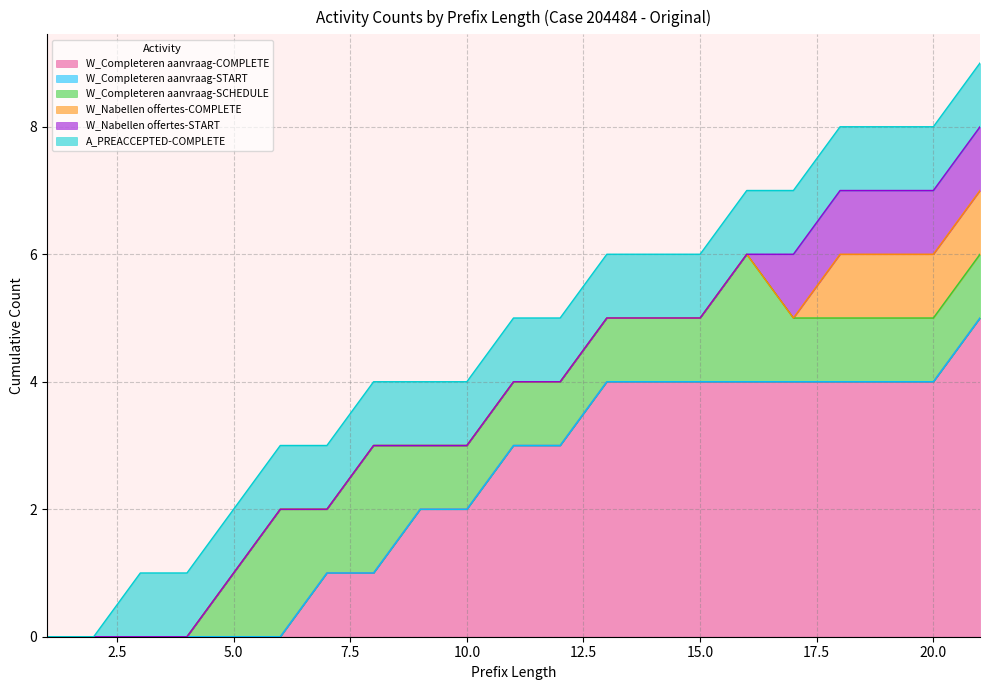

Reading left to right, transcribe all the data shown in this chart.

W_Completeren aanvraag-COMPLETE: 1=0	2=0	3=0	4=0	5=0	6=0	7=1	8=1	9=2	10=2	11=3	12=3	13=4	14=4	15=4	16=4	17=4	18=4	19=4	20=4	21=5
W_Completeren aanvraag-START: 1=0	2=0	3=0	4=0	5=0	6=0	7=0	8=0	9=0	10=0	11=0	12=0	13=0	14=0	15=0	16=0	17=0	18=0	19=0	20=0	21=0
W_Completeren aanvraag-SCHEDULE: 1=0	2=0	3=0	4=0	5=1	6=2	7=1	8=2	9=1	10=1	11=1	12=1	13=1	14=1	15=1	16=2	17=1	18=1	19=1	20=1	21=1
W_Nabellen offertes-COMPLETE: 1=0	2=0	3=0	4=0	5=0	6=0	7=0	8=0	9=0	10=0	11=0	12=0	13=0	14=0	15=0	16=0	17=0	18=1	19=1	20=1	21=1
W_Nabellen offertes-START: 1=0	2=0	3=0	4=0	5=0	6=0	7=0	8=0	9=0	10=0	11=0	12=0	13=0	14=0	15=0	16=0	17=1	18=1	19=1	20=1	21=1
A_PREACCEPTED-COMPLETE: 1=0	2=0	3=1	4=1	5=1	6=1	7=1	8=1	9=1	10=1	11=1	12=1	13=1	14=1	15=1	16=1	17=1	18=1	19=1	20=1	21=1